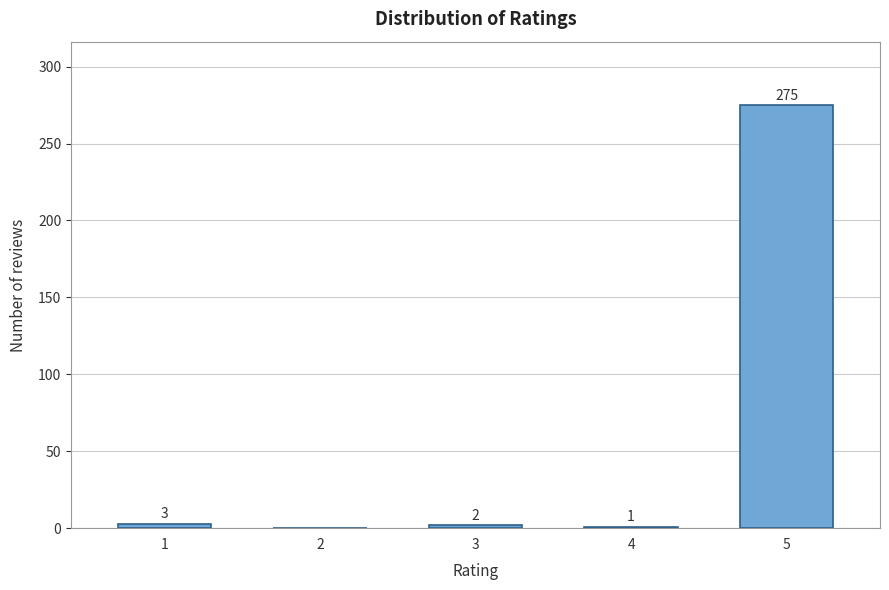

Reading left to right, transcribe all the data shown in this chart.

1=3	2=0	3=2	4=1	5=275